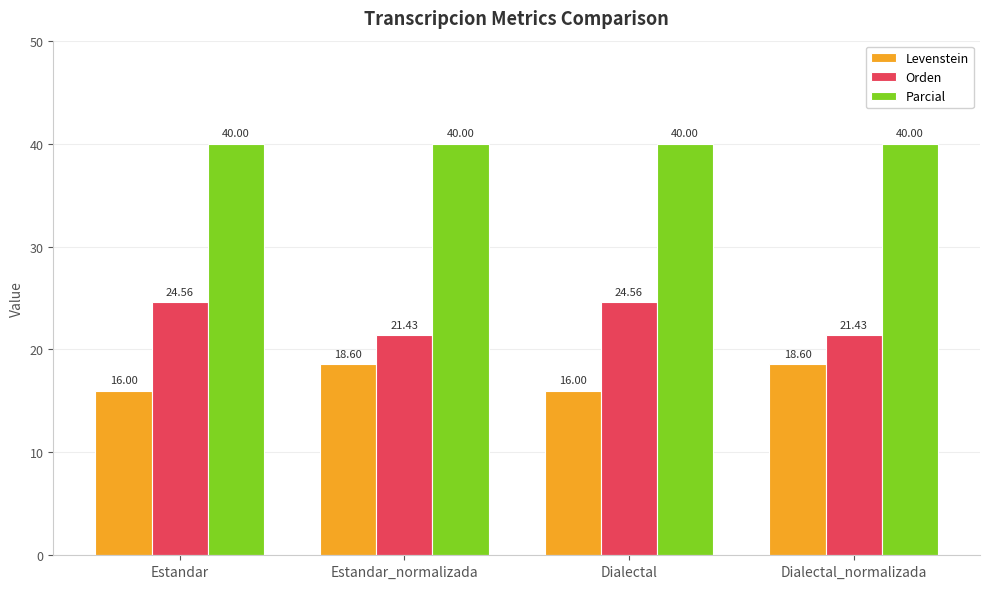

What is the value of the Orden bar at the 4th from the left?

21.4